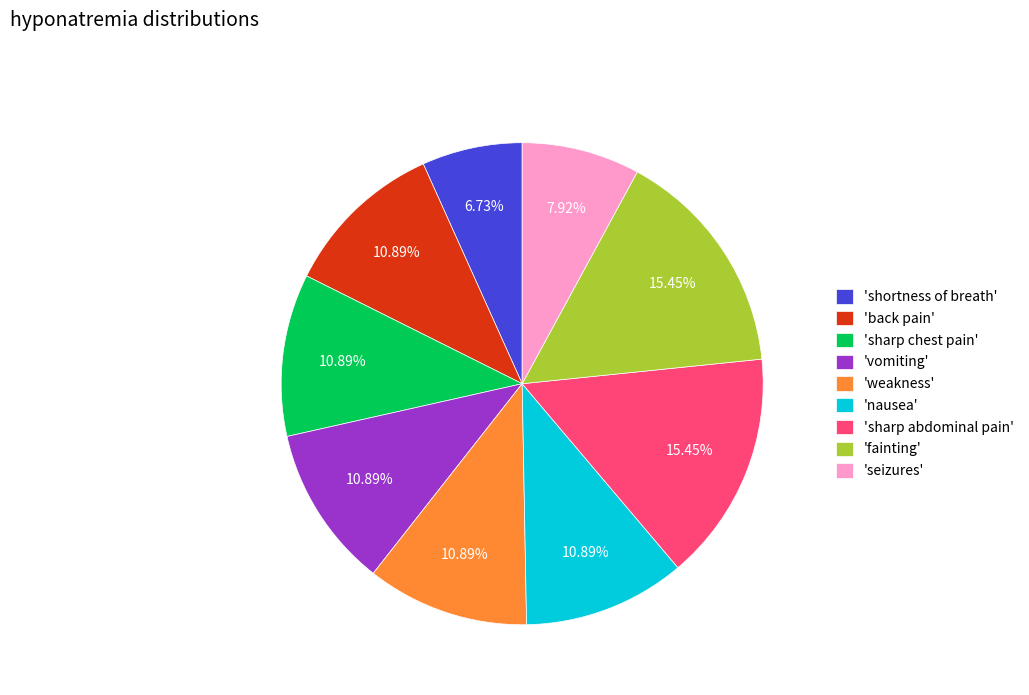

To the nearest percent, what is the difference between the largest and smallest slice percentages?

9%